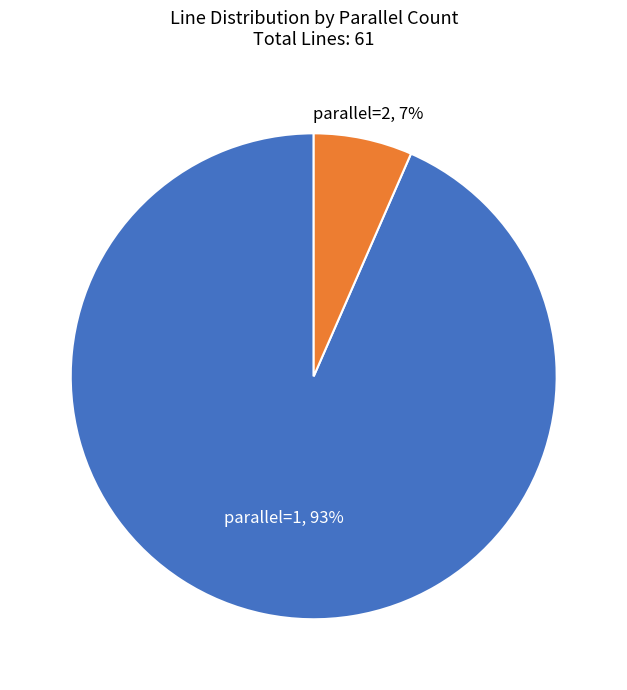

Is there a majority slice in this chart?

Yes